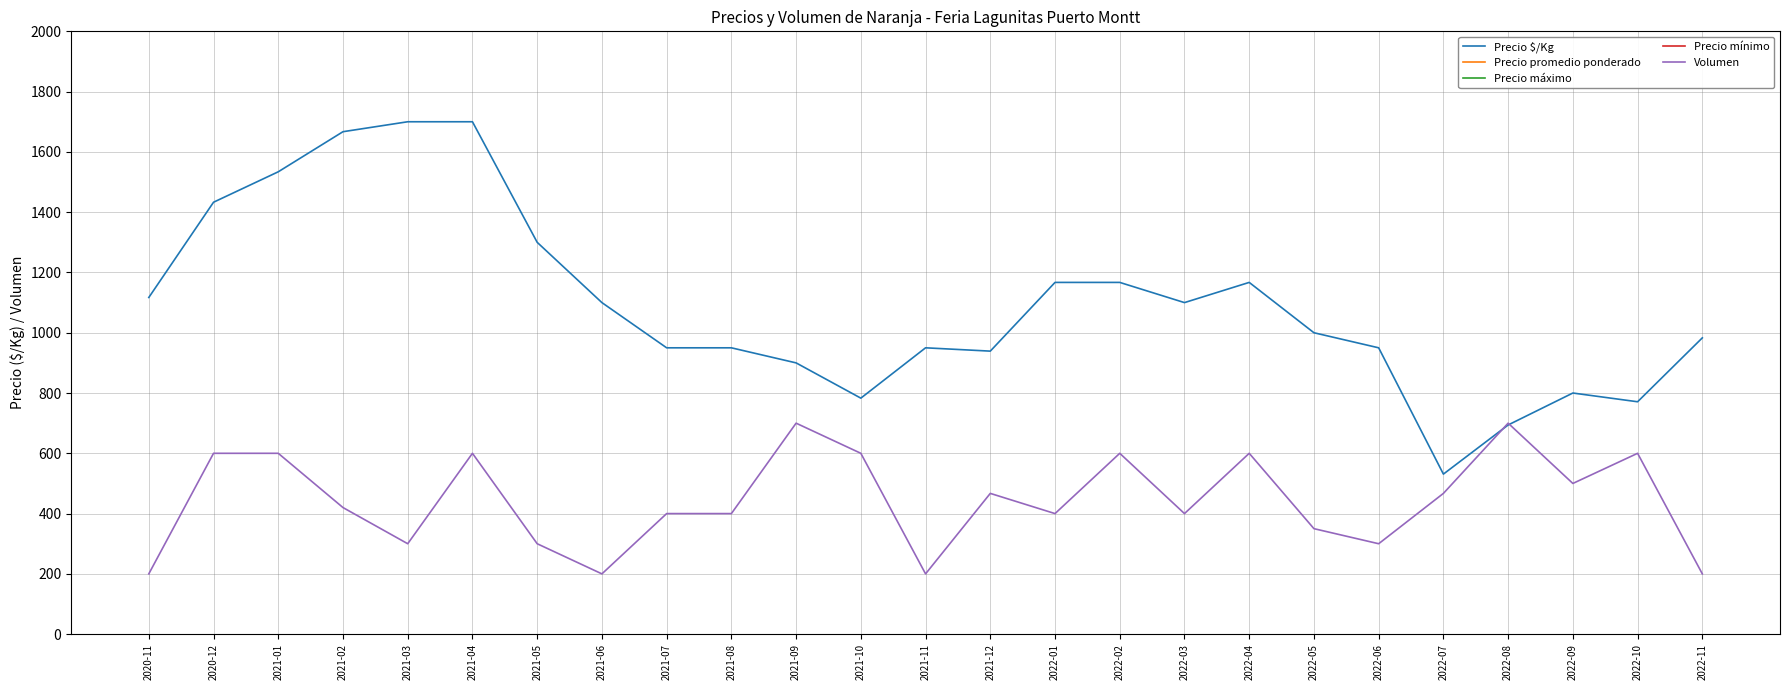

What is the sum of the Precio máximo values at 2021-07 and 2022-04?

32500